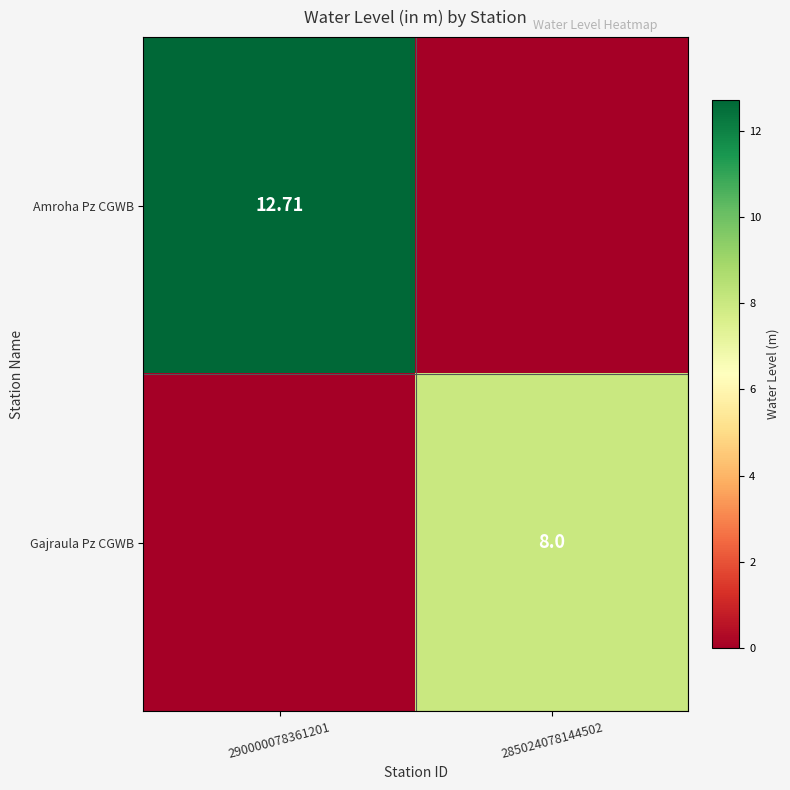

What value does the Gajraula Pz CGWB series have at 285024078144502?

8.0